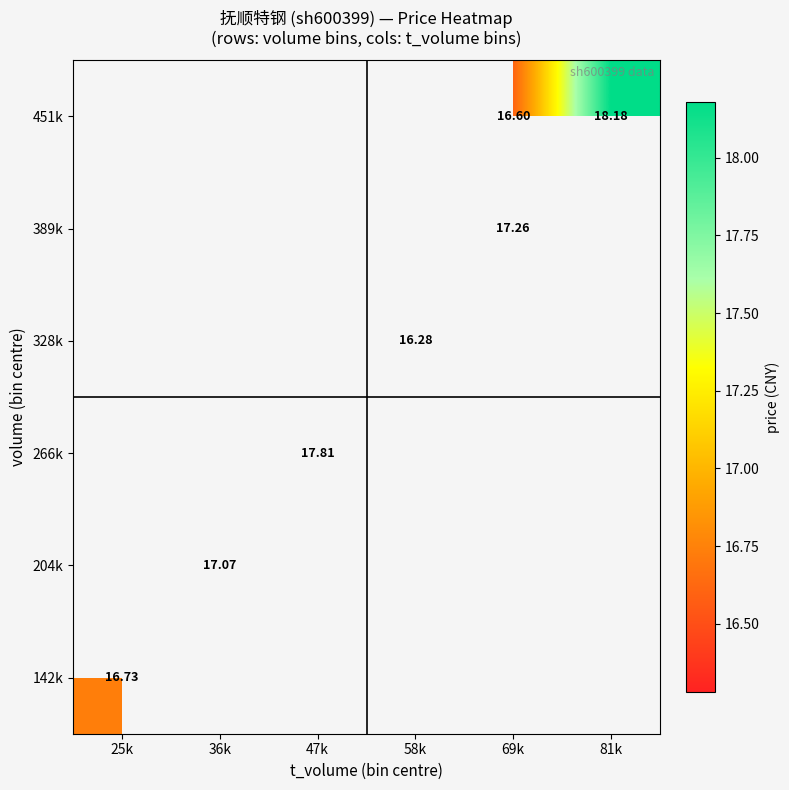

Between 36k and 69k, which is larger?

69k